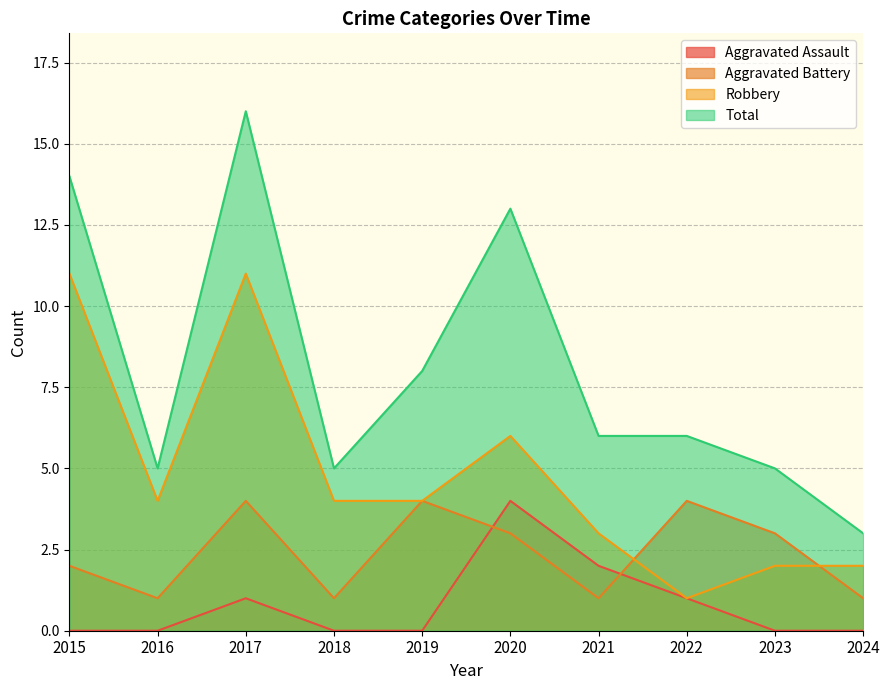

The value of Aggravated Assault at 2024 is 2. True or false?

False